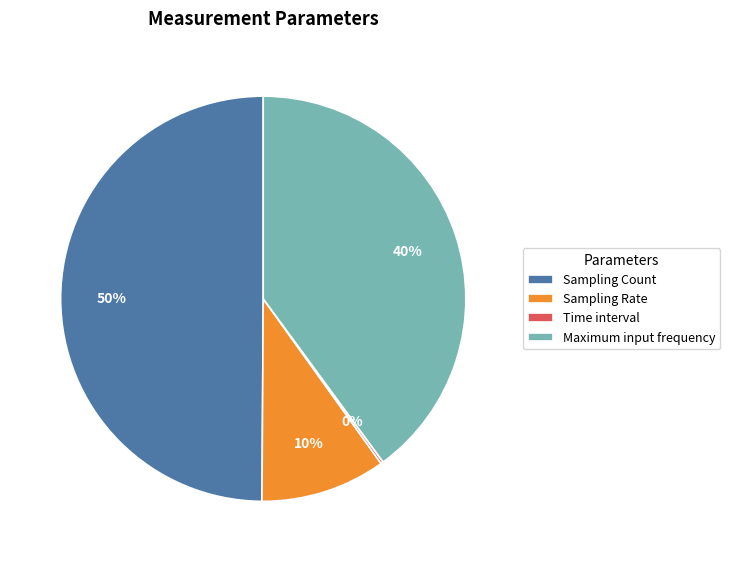

The Sampling Rate slice represents 15% of the pie. True or false?

False